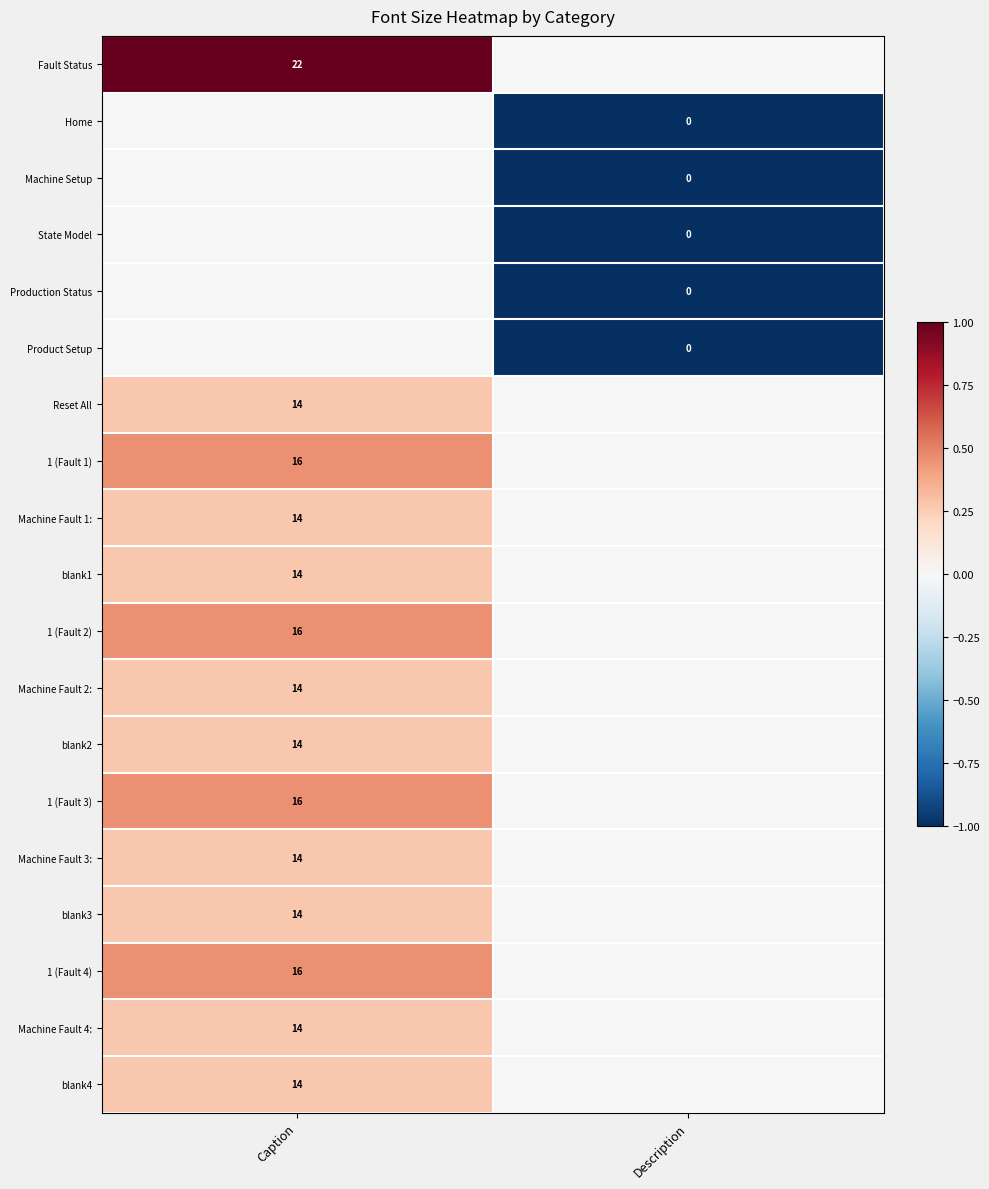

The 1 (Fault 2) series shows 22 at Caption. True or false?

False